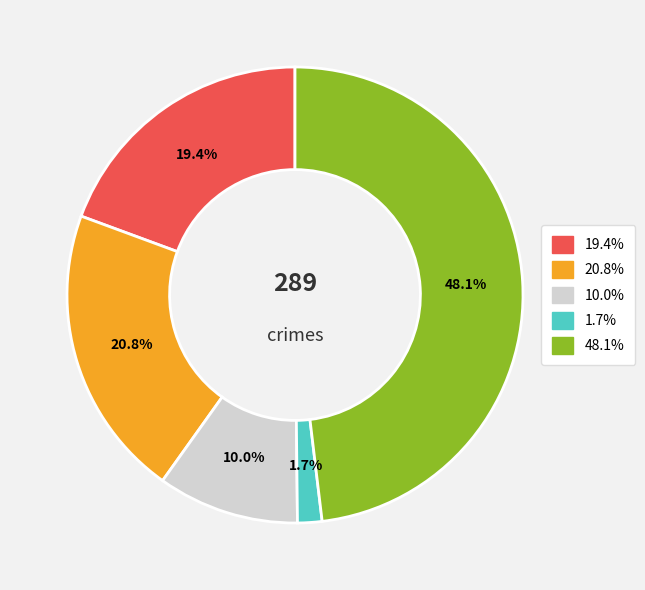

Is there any slice that represents more than half of the pie?

No